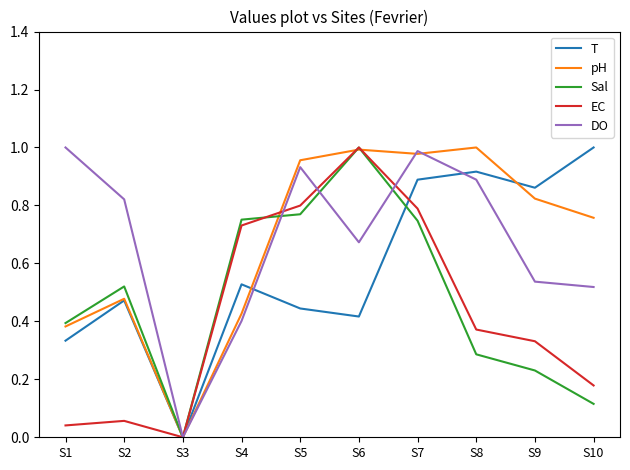

Which category has the lowest value in the T series?

S3